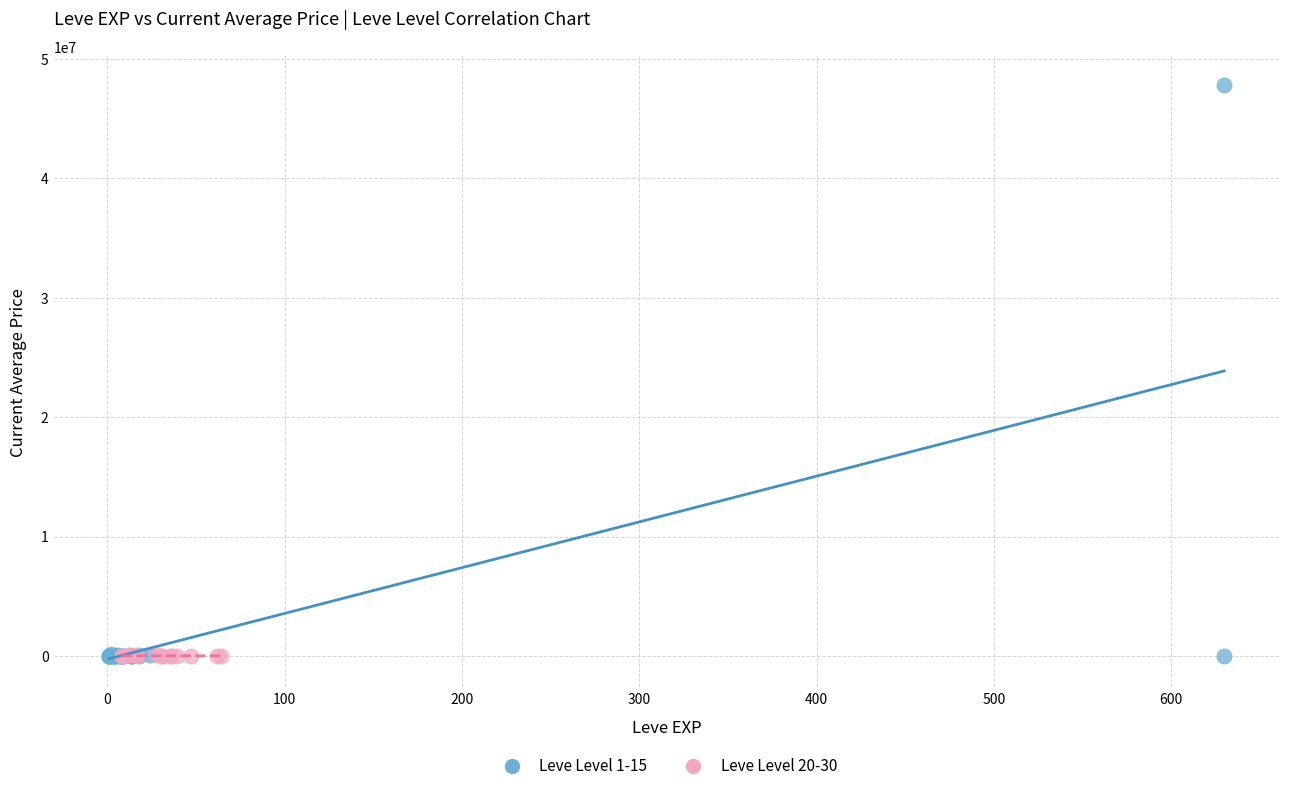

Which series reaches the maximum Y coordinate?

Leve Level 1-15